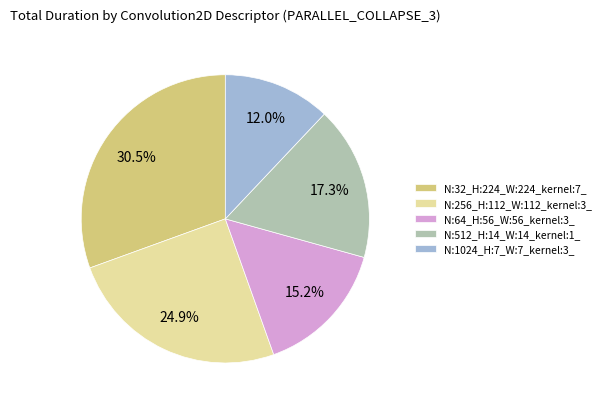

To the nearest percent, what is the average slice percentage?

20%